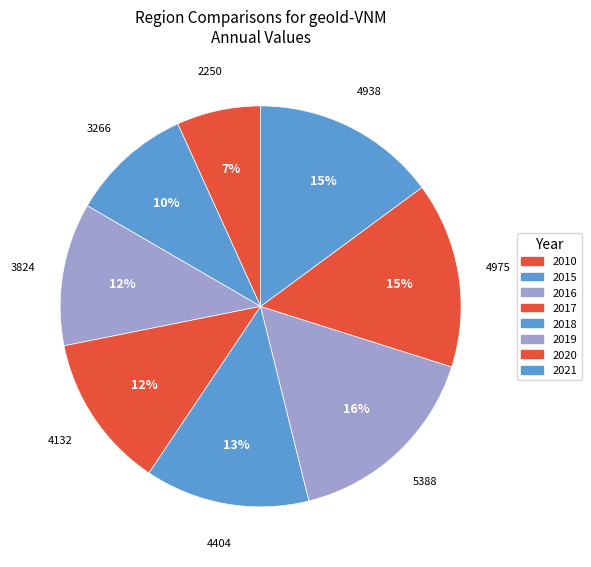

Between 2016 and 2018, which is larger?

2018